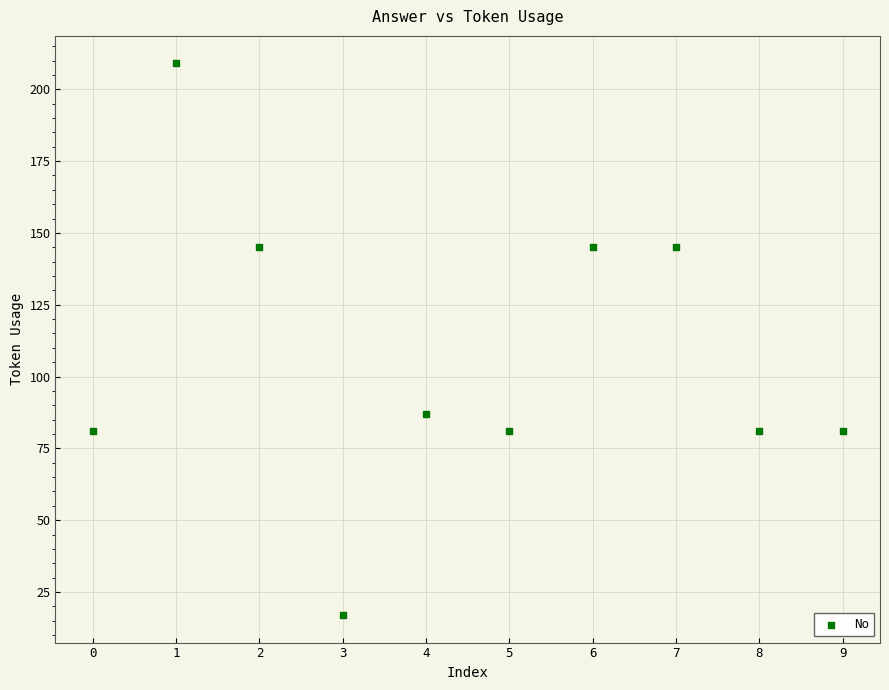

What Y value in the scatter plot is closest to 113?

87